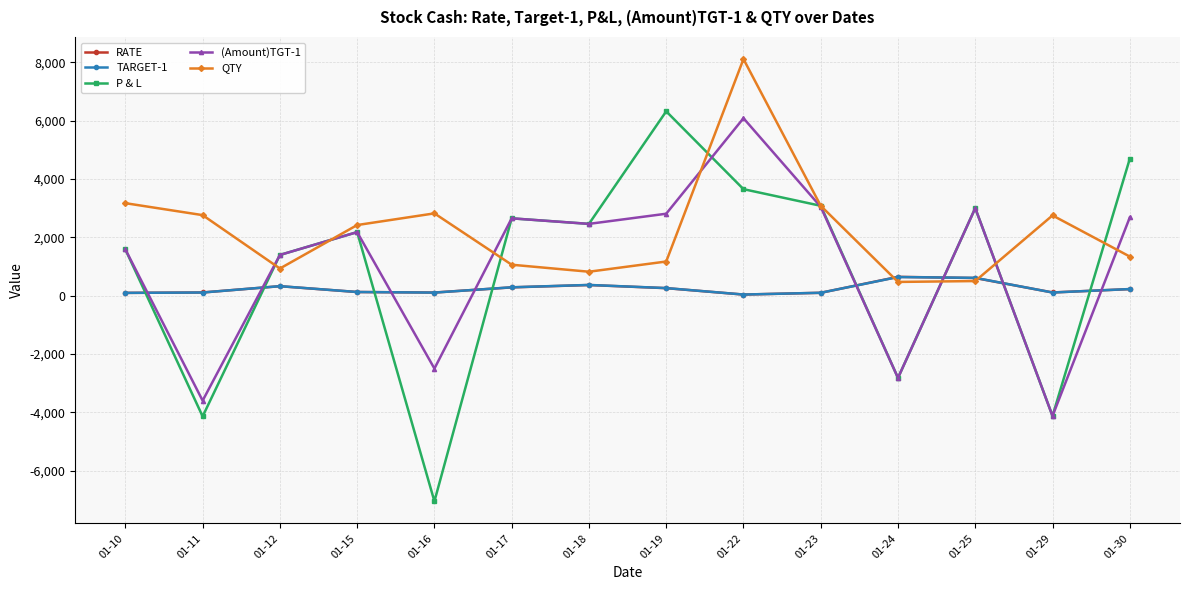

How many interior local peaks does the QTY series have?

3